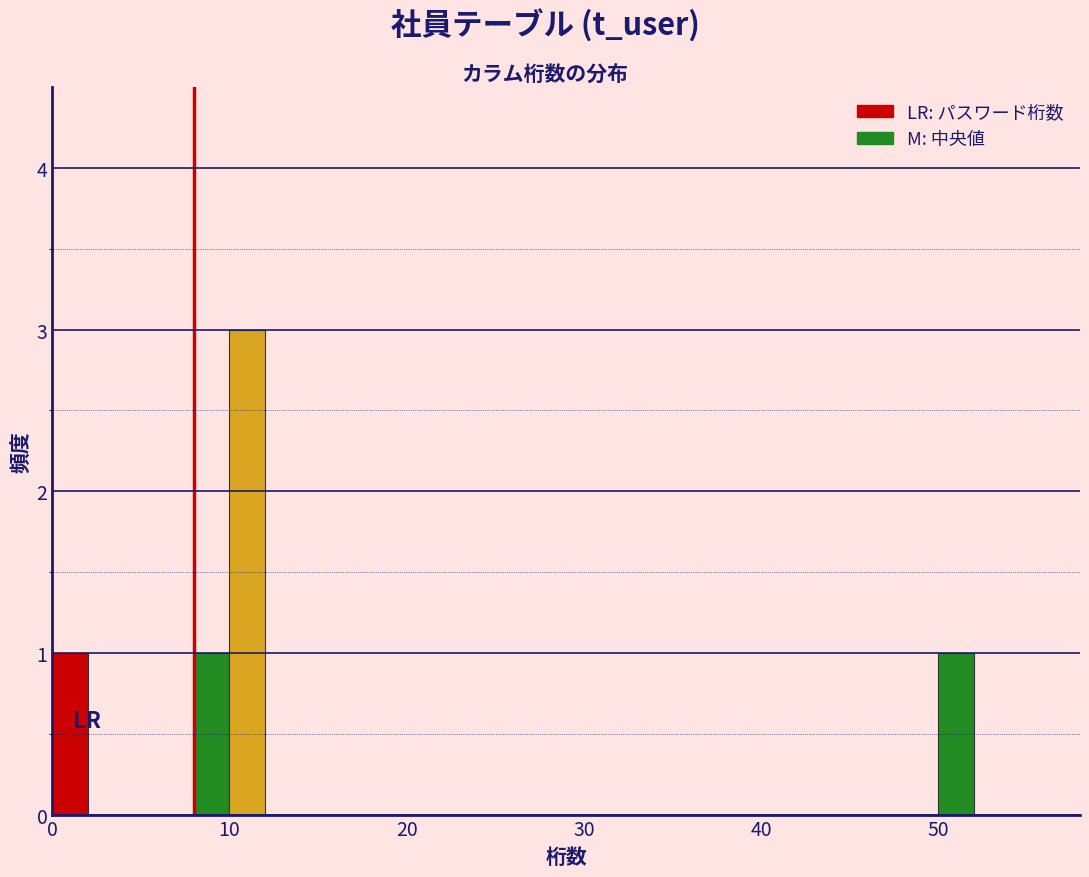

Around what value on the x-axis is the tallest bar? Give the approximate position of its centre, as read against the axis.

11